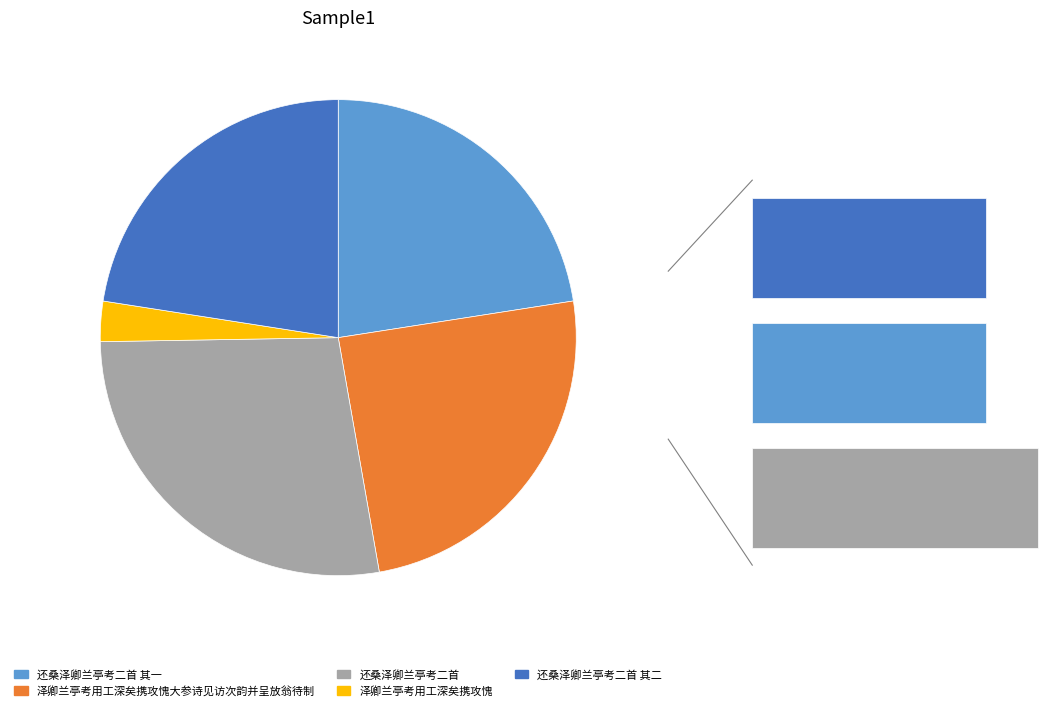

Rank the categories by value from highest to lowest.

还桑泽卿兰亭考二首, 泽卿兰亭考用工深矣携攻愧大参诗见访次韵并呈放翁待制, 还桑泽卿兰亭考二首 其二, 还桑泽卿兰亭考二首 其一, 泽卿兰亭考用工深矣携攻愧